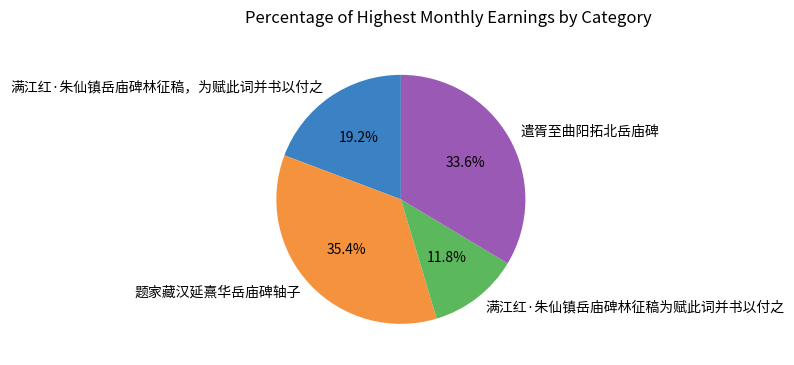

To the nearest percent, what is the combined percentage of 满江红·朱仙镇岳庙碑林征稿为赋此词并书以付之 and 题家藏汉延熹华岳庙碑轴子?

47%